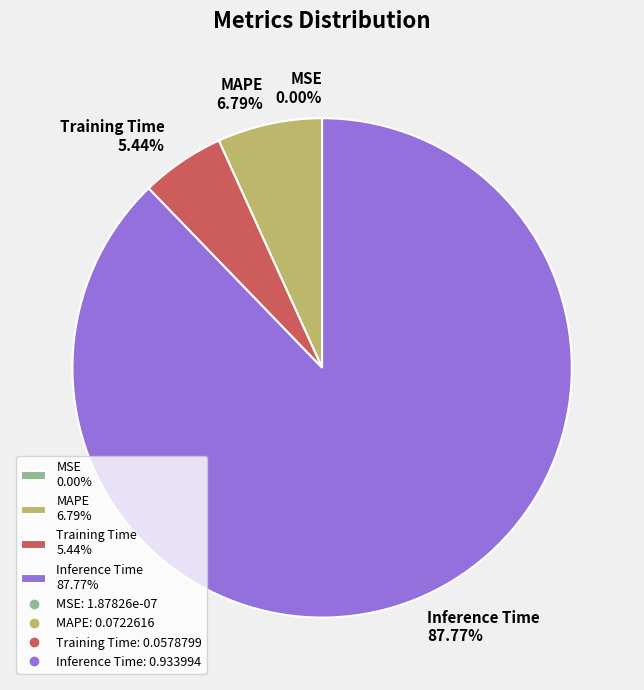

Which category has the biggest portion of the pie?

Inference Time 87.77%